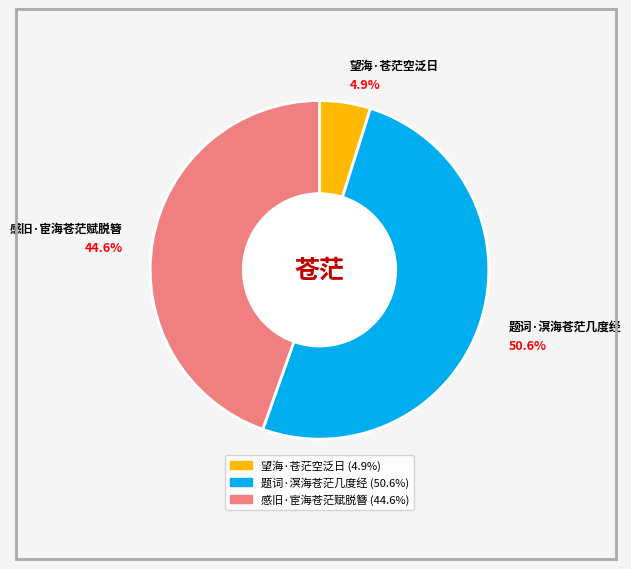

What is the ratio of the value at 感旧·宦海苍茫赋脱簪 to the value at 题词·溟海苍茫几度经?

0.9